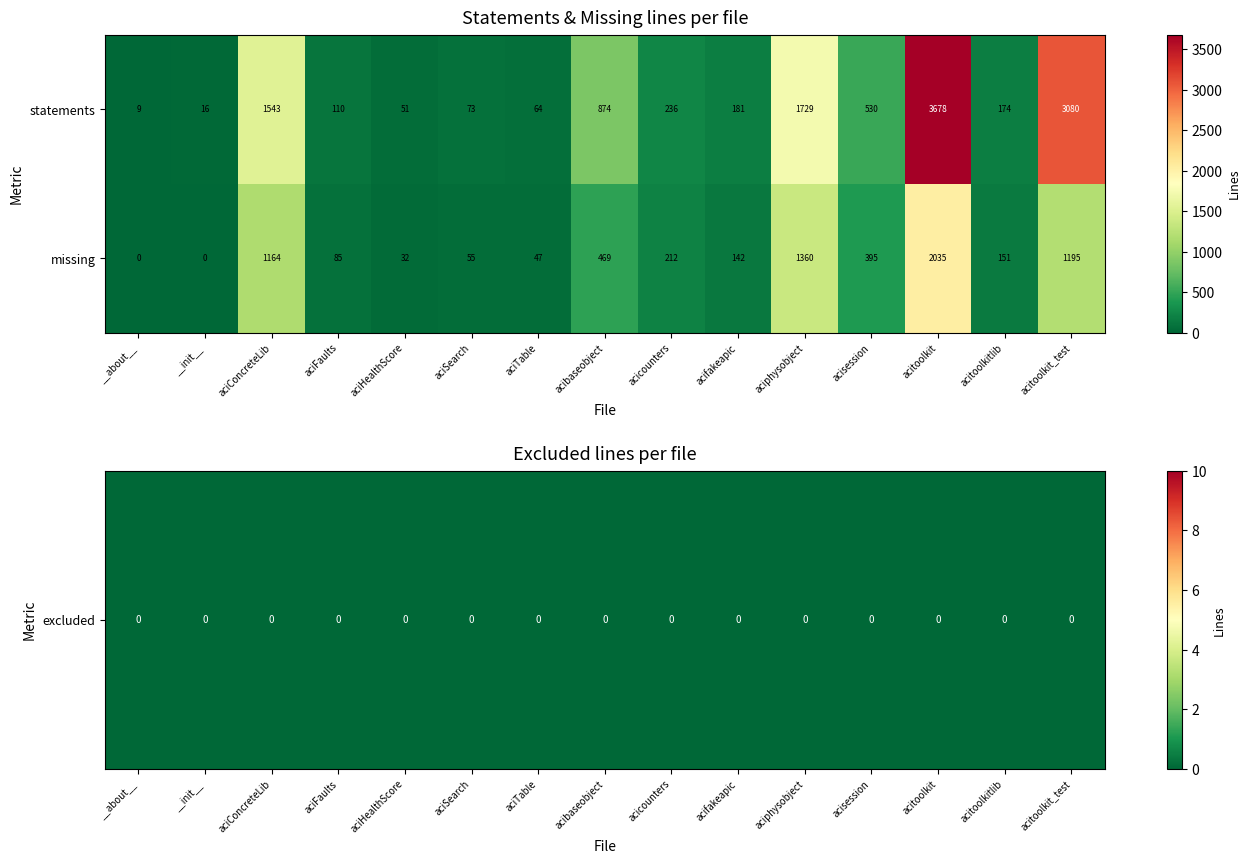

Reading left to right, list all the values displayed in this chart.

statements: __about__=9	__init__=16	aciConcreteLib=1543	aciFaults=110	aciHealthScore=51	aciSearch=73	aciTable=64	acibaseobject=874	acicounters=236	acifakeapic=181	aciphysobject=1729	acisession=530	acitoolkit=3678	acitoolkitlib=174	acitoolkit_test=3080
missing: __about__=0	__init__=0	aciConcreteLib=1164	aciFaults=85	aciHealthScore=32	aciSearch=55	aciTable=47	acibaseobject=469	acicounters=212	acifakeapic=142	aciphysobject=1360	acisession=395	acitoolkit=2035	acitoolkitlib=151	acitoolkit_test=1195